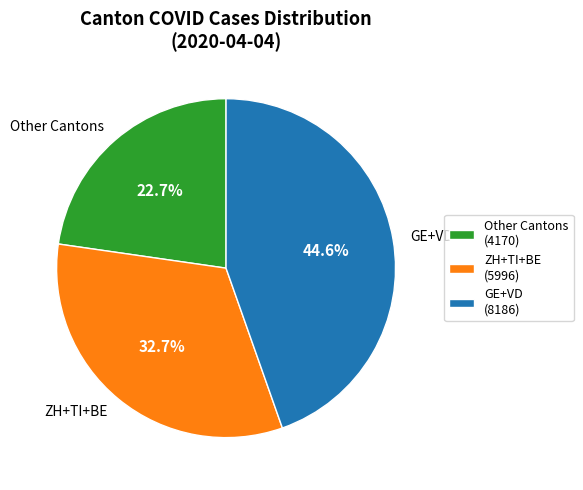

Which has a higher value, Other Cantons or ZH+TI+BE?

ZH+TI+BE